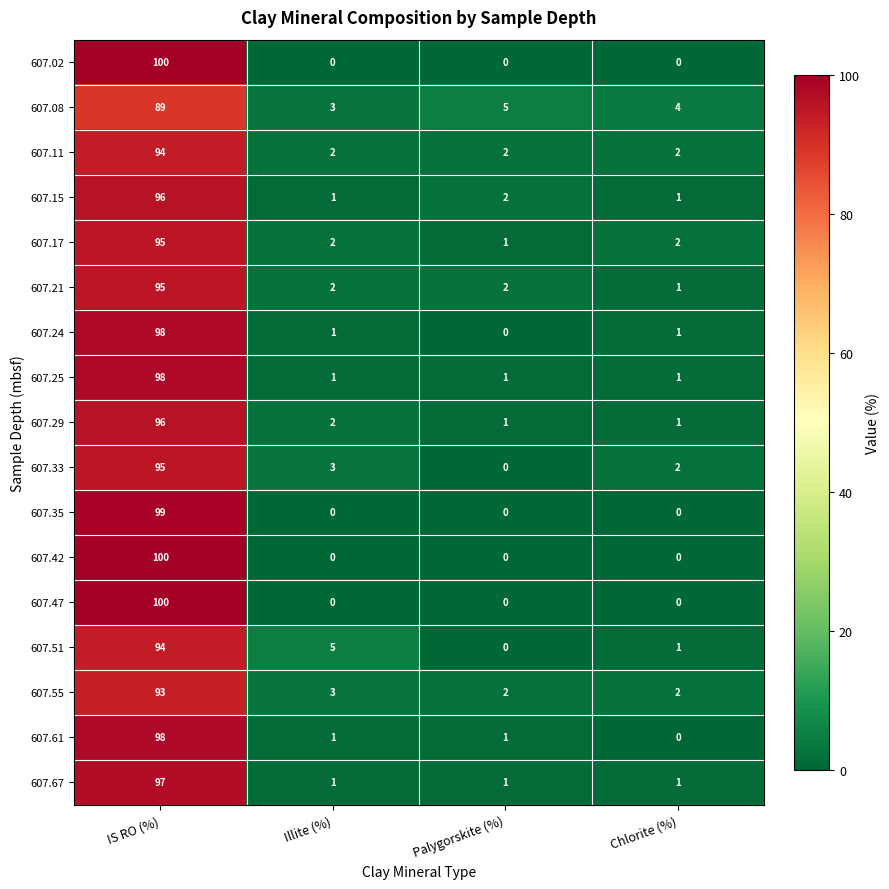

Which category has the highest value across all series?

IS RO (%)